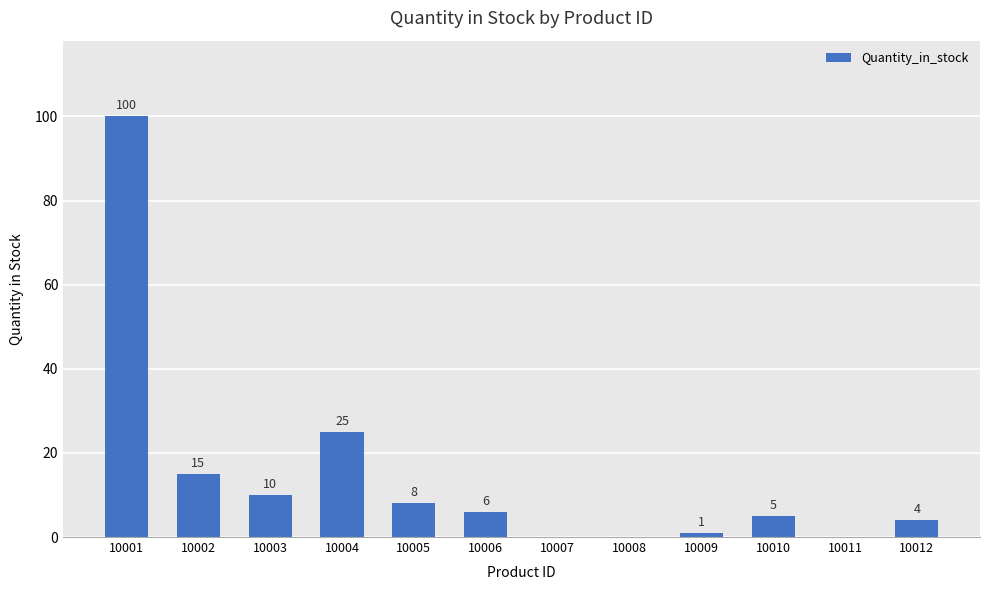

Which has a higher value, 10007 or 10009?

10009